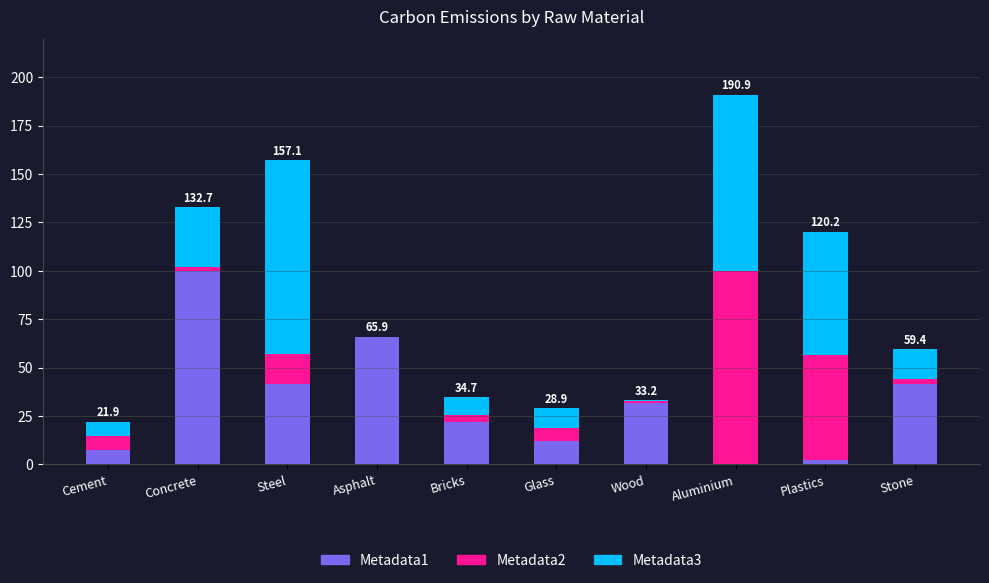

The value of Metadata1 at Wood is 31.7. True or false?

True